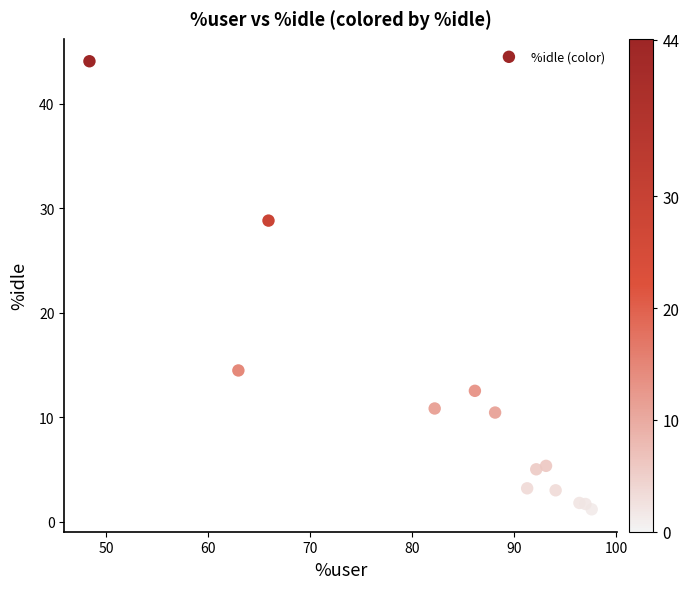

What is the range of X values (max minus min)?

49.2